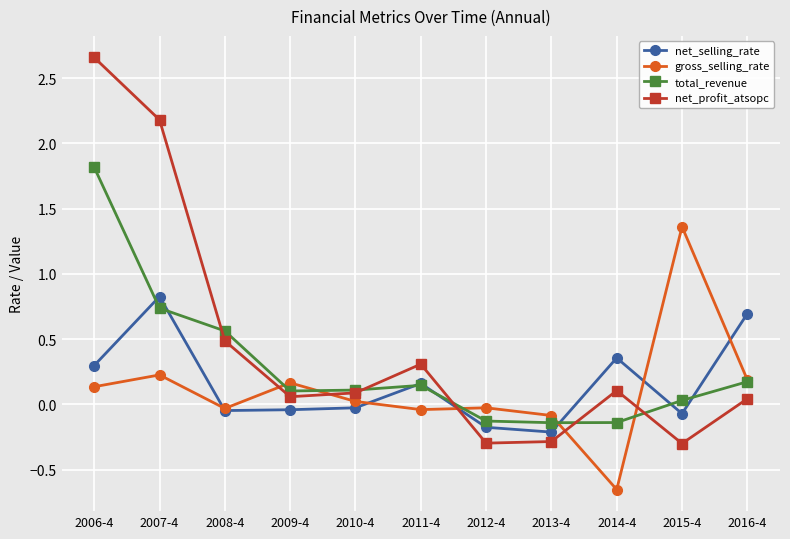

At which category does the chart reach its peak across all series?

2006-4